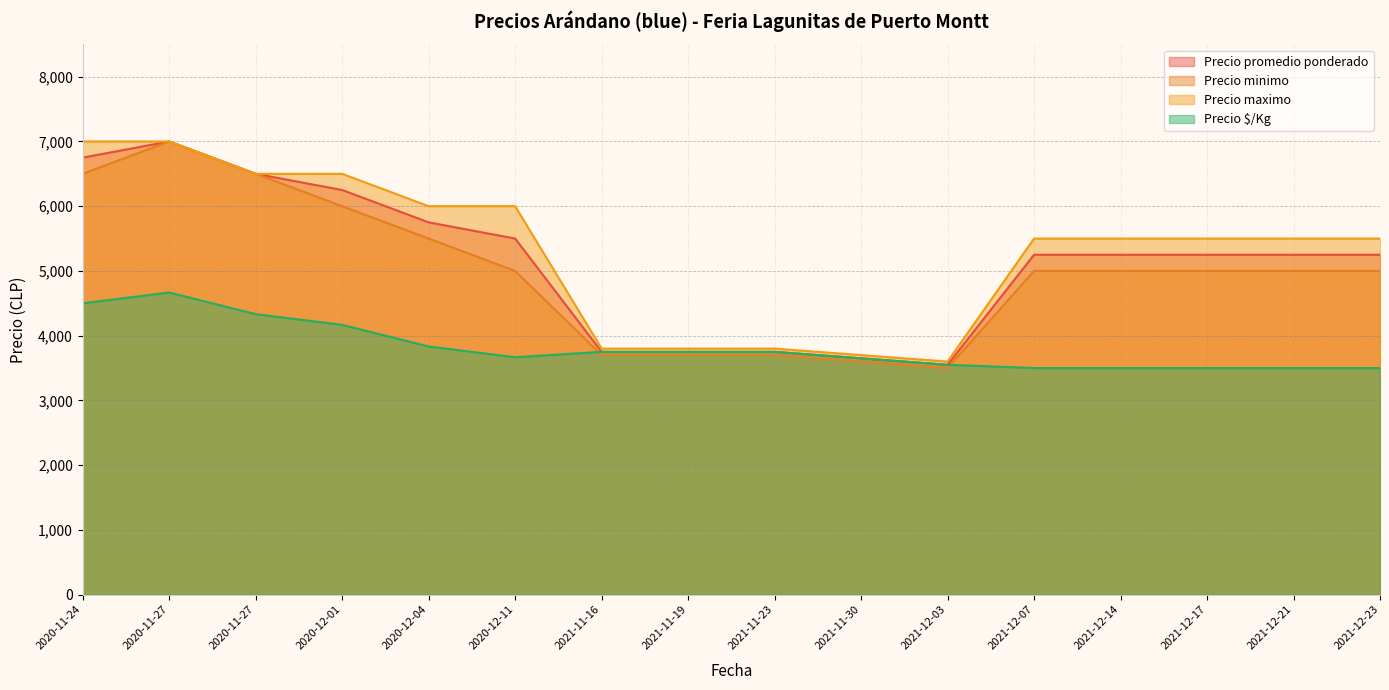

The Precio maximo series shows 3600 at 2021-12-03. True or false?

True